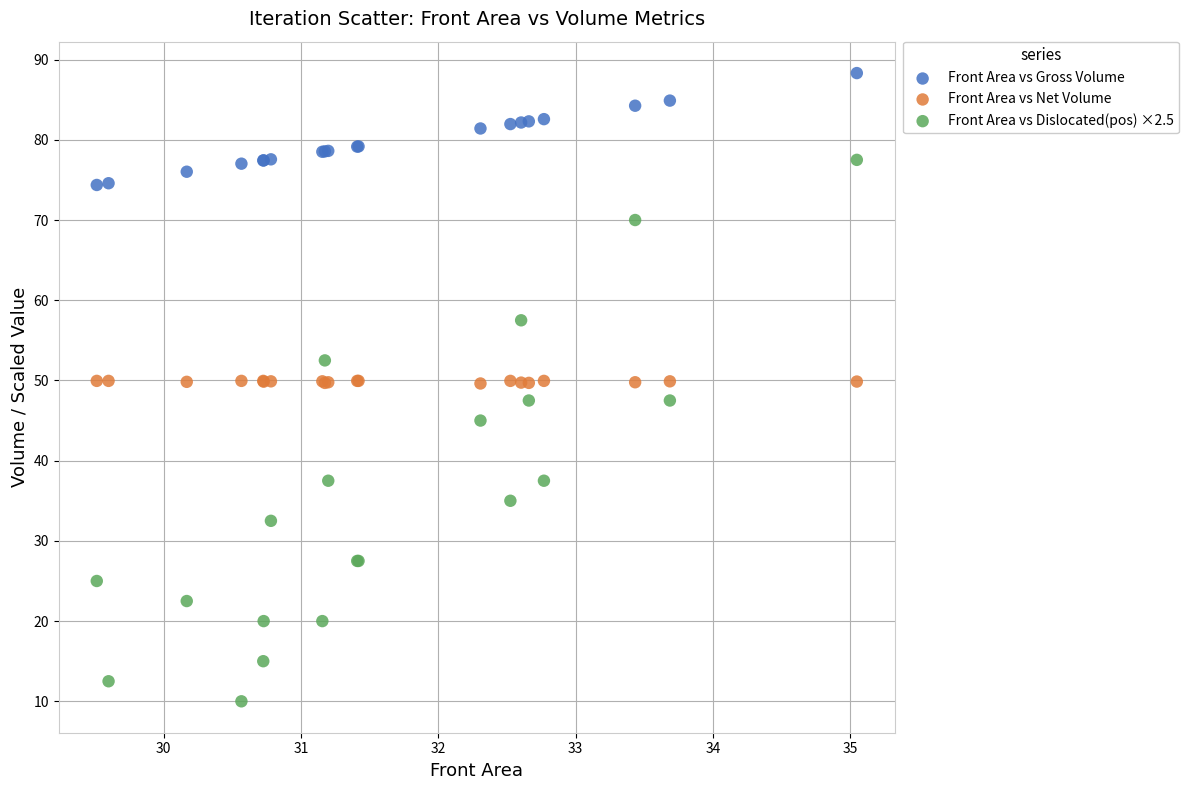

In the Front Area vs Dislocated(pos) ×2.5 series, what Y value is closest to 43?

45.0